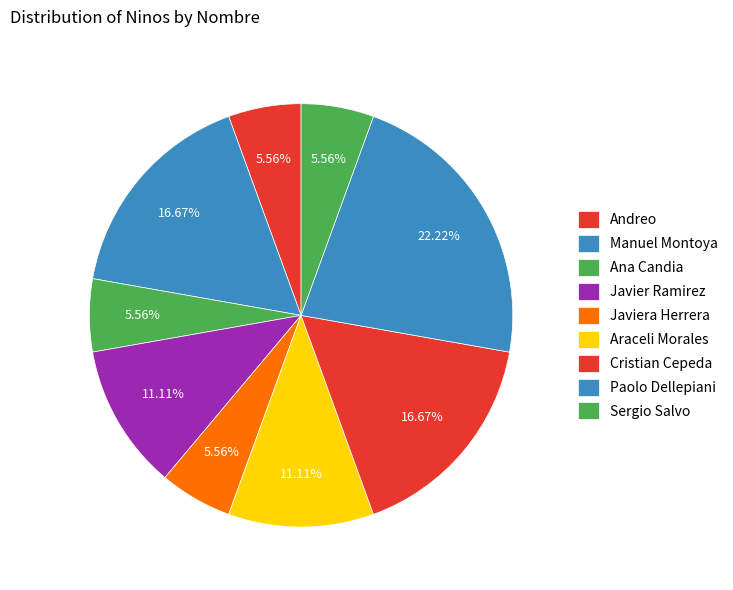

Is it true that Cristian Cepeda is 10% of the pie?

False